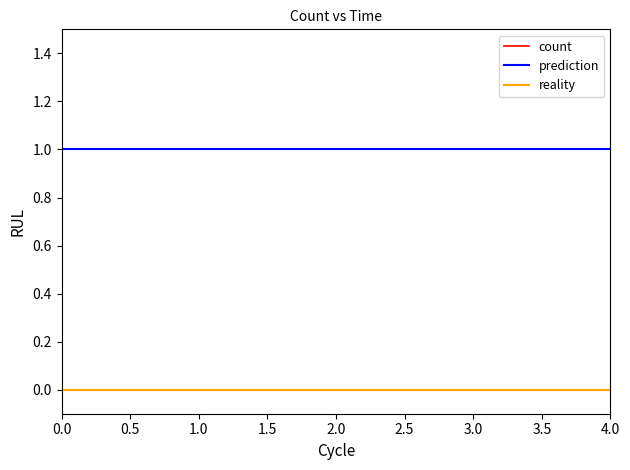

Does the chart have visible grid lines?

No